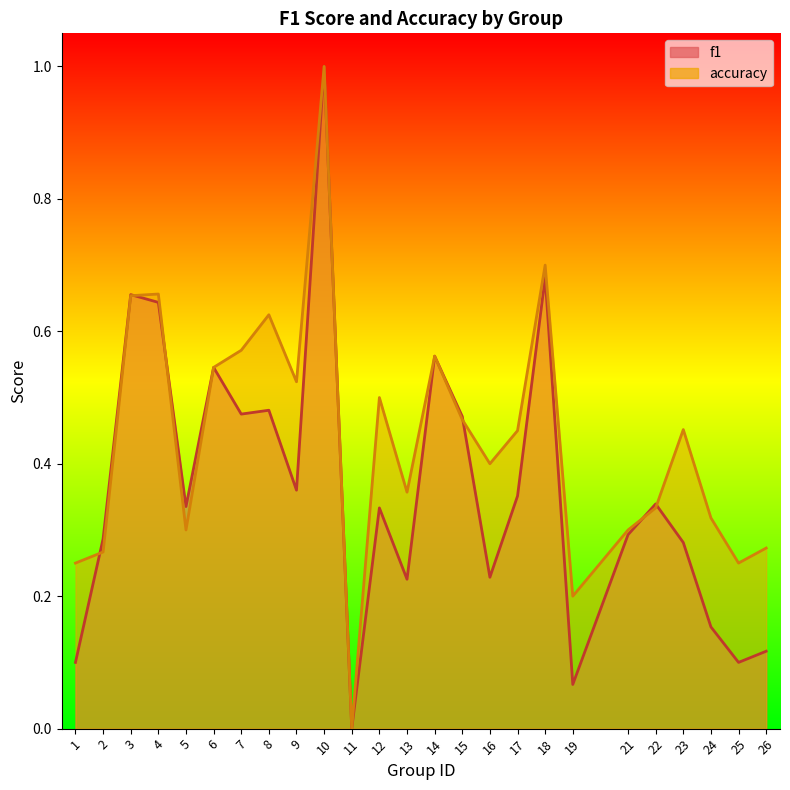

At which category does f1 reach its first local valley?

5